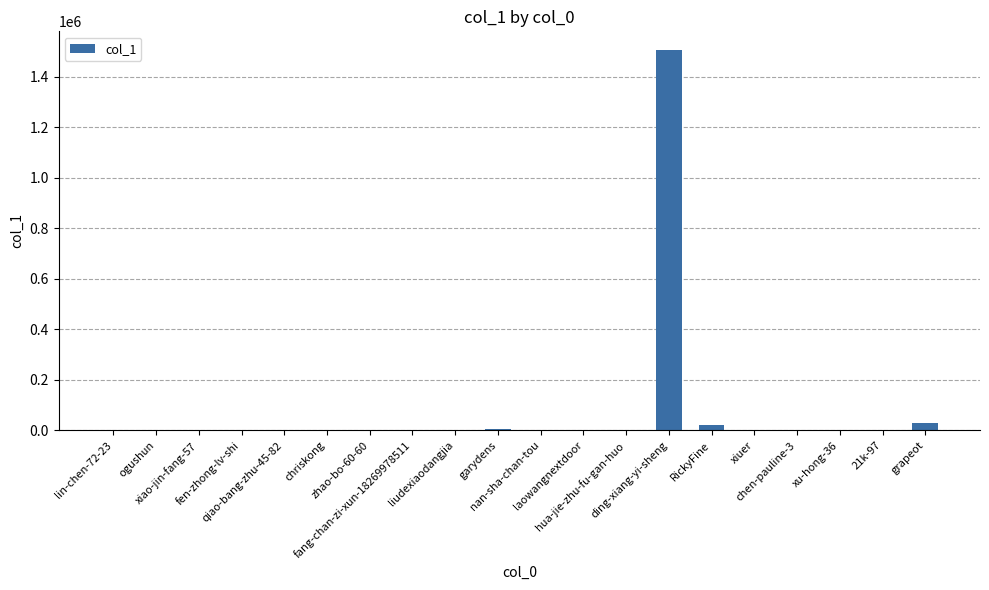

What is the sum of all values?

1571863